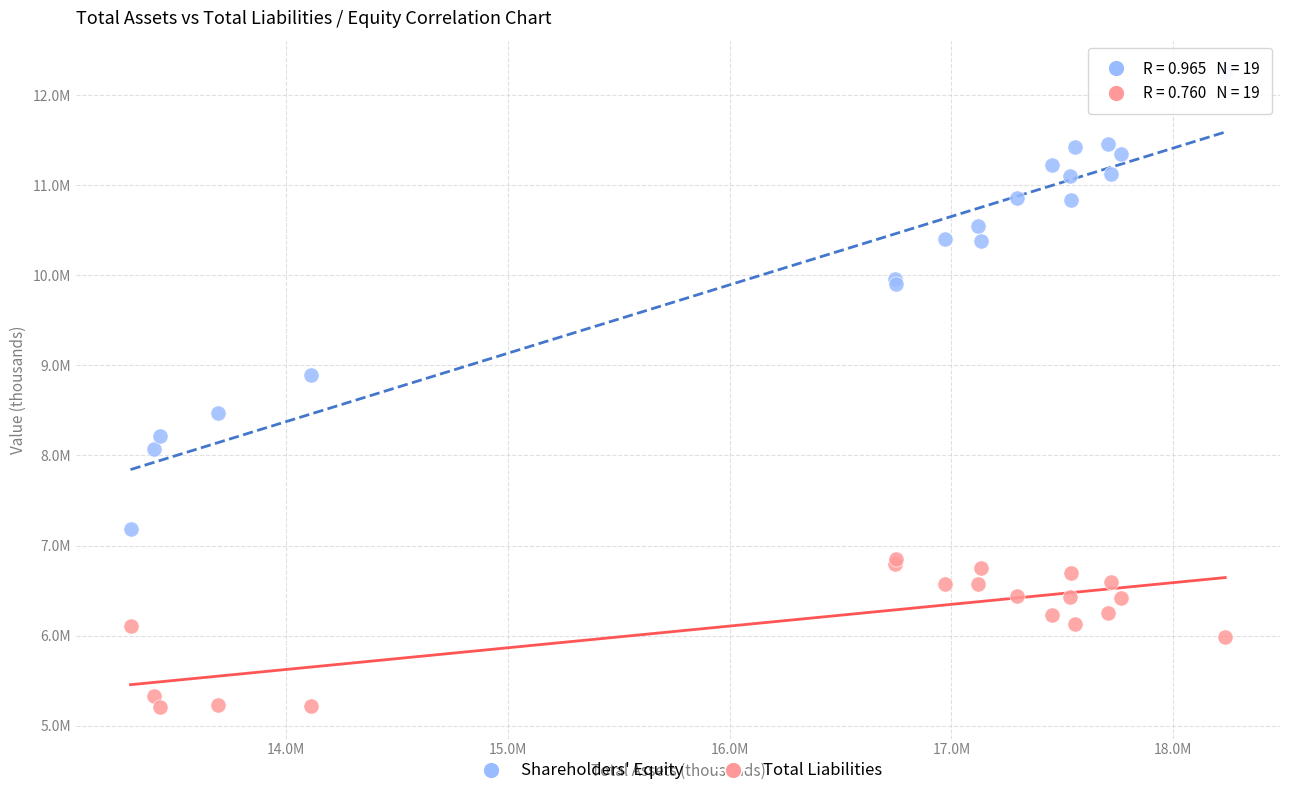

What are all the series names shown in the legend?

Shareholders' Equity, Total Liabilities